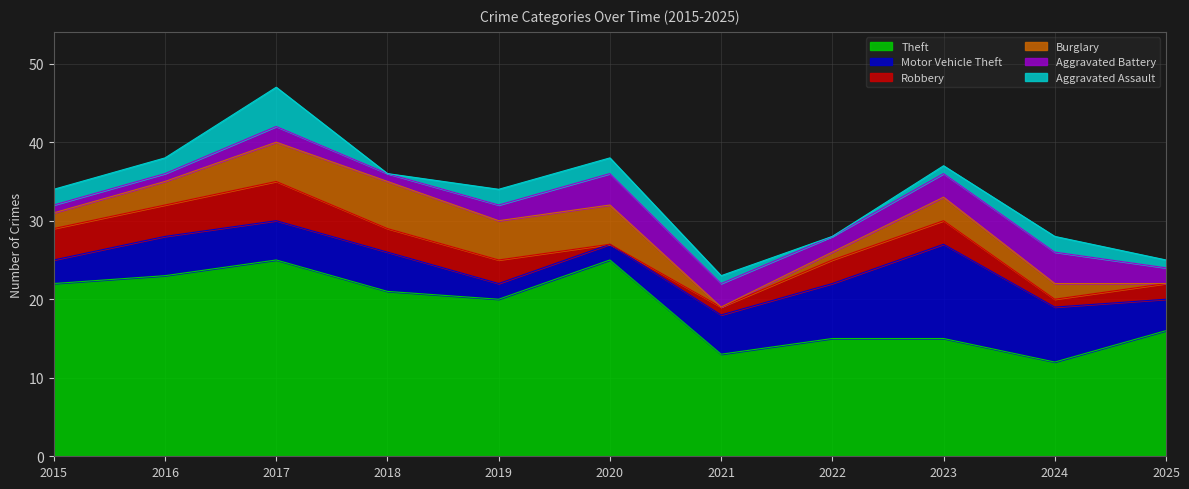

What is the value of the Burglary point at the 1st from the left?

2